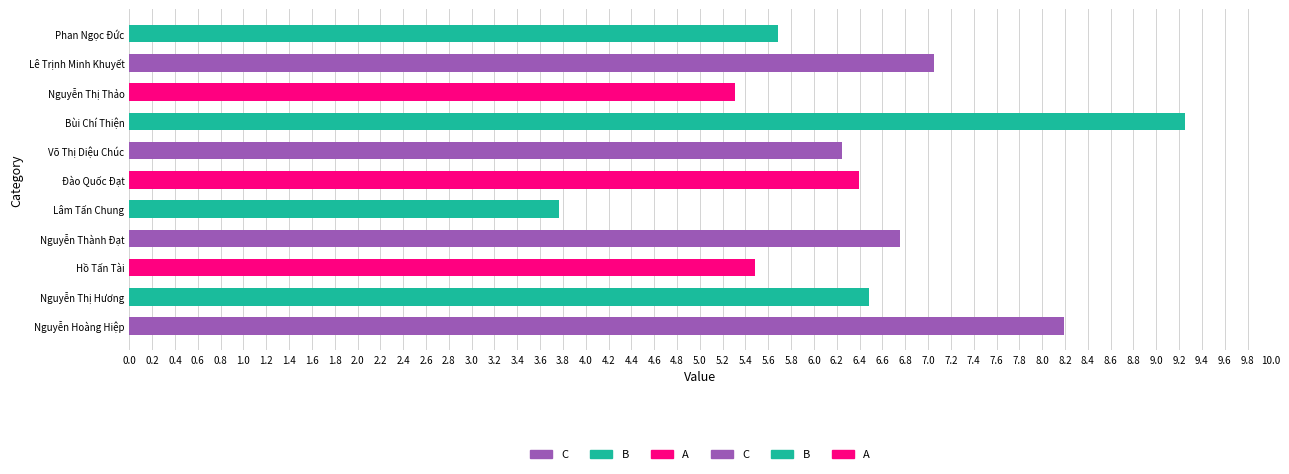

Which label corresponds to the smallest value in the chart?

Lâm Tấn Chung